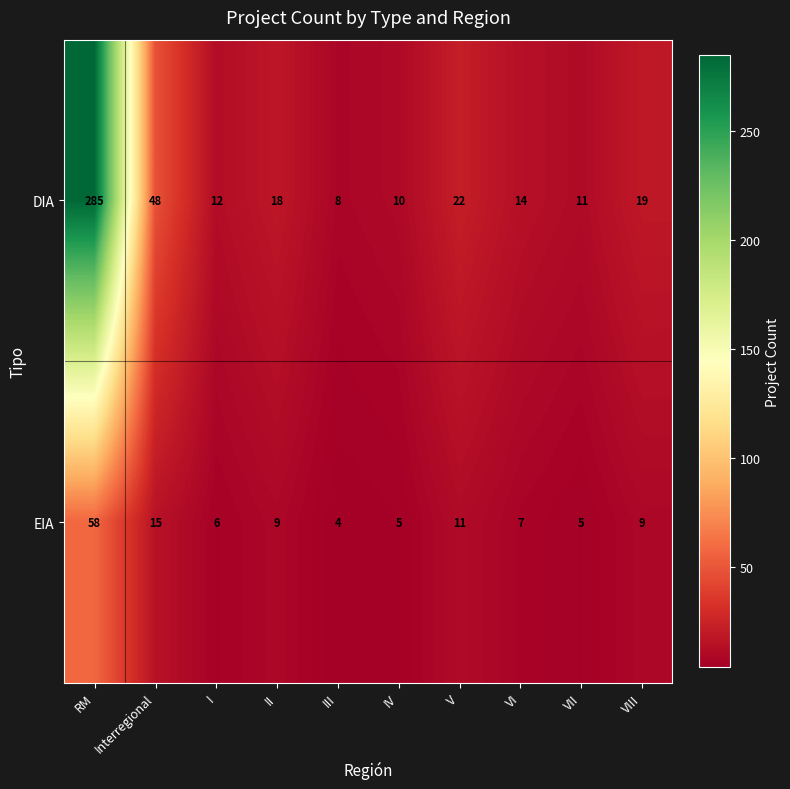

At how many categories does at least one series exceed 185?

1